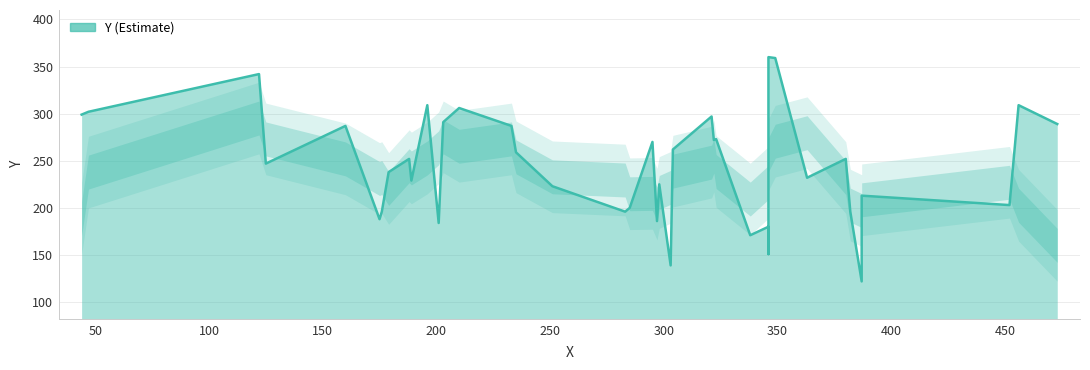

Reading left to right, list all the values displayed in this chart.

x: 0=387	1=303	2=346	3=338	4=346	5=201	6=297	7=175	8=176	9=283	10=382	11=285	12=452	13=387	14=251	15=298	16=189	17=363	18=179	19=125	20=188	21=380	22=235	23=304	24=295	25=322	26=323	27=160	28=233	29=473	30=203	31=321	32=44	33=47	34=210	35=196	36=456	37=122	38=349	39=346
y: 0=122	1=139	2=151	3=171	4=180	5=184	6=186	7=188	8=196	9=196	10=196	11=200	12=203	13=213	14=223	15=225	16=229	17=232	18=238	19=247	20=252	21=252	22=259	23=262	24=270	25=272	26=273	27=287	28=287	29=289	30=291	31=297	32=299	33=302	34=306	35=309	36=309	37=342	38=359	39=360